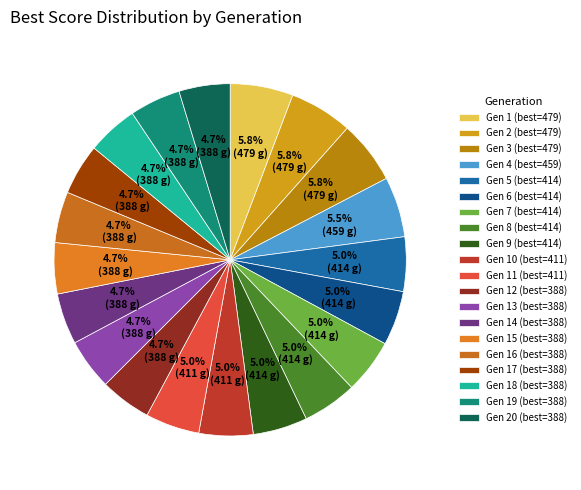

How many slices are in this pie chart?

20